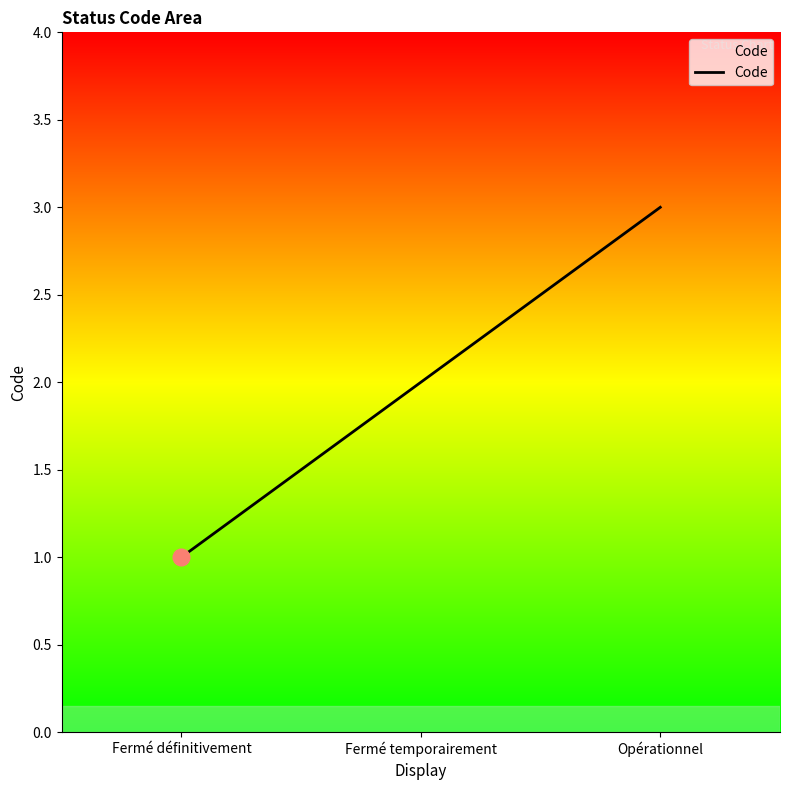

List the labels in order of value, largest first.

Opérationnel, Fermé temporairement, Fermé définitivement